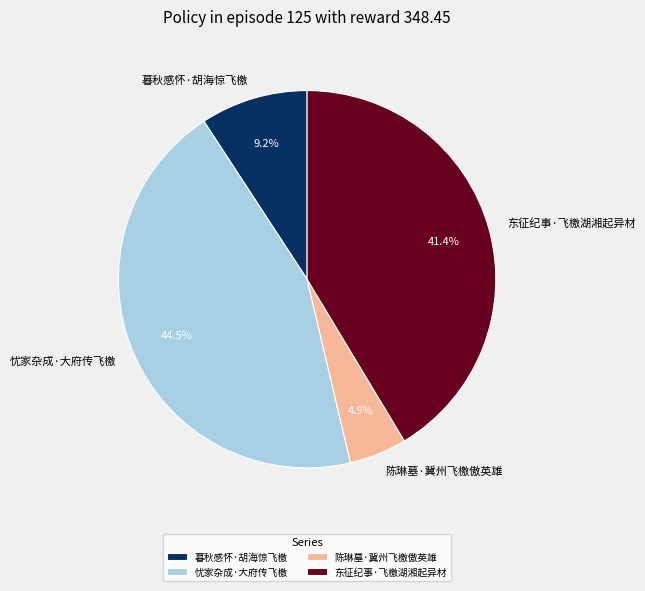

How many segments does this pie chart have?

4